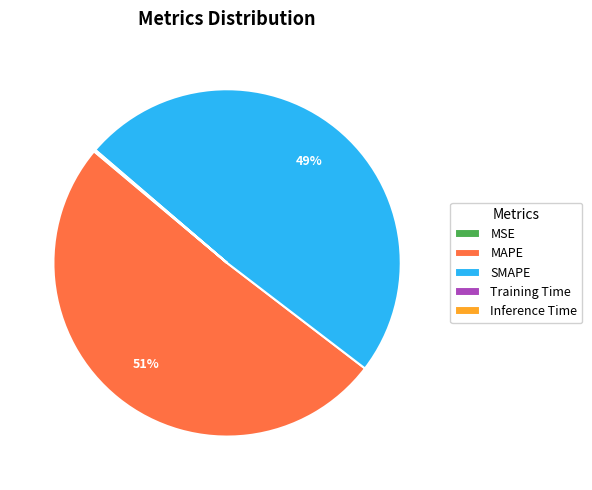

Does MAPE represent more than half of the total?

Yes